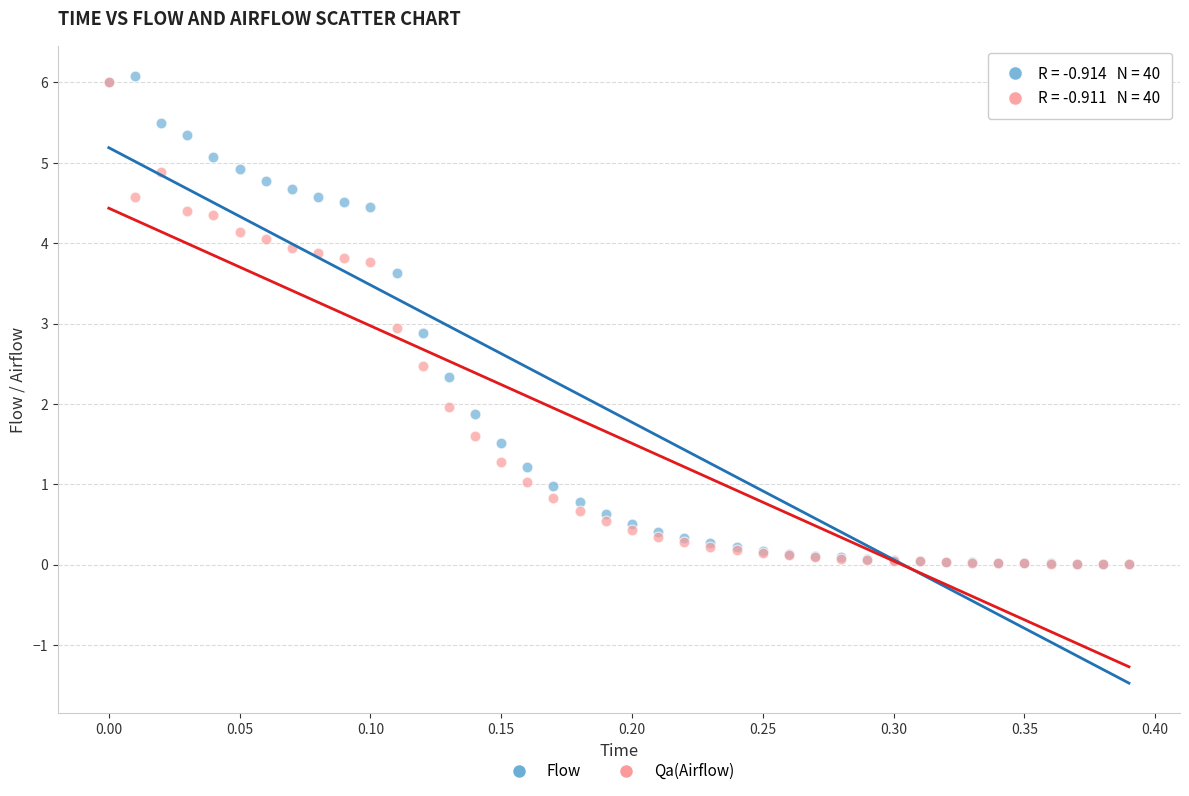

What are all the series names shown in the legend?

Flow, Qa(Airflow)